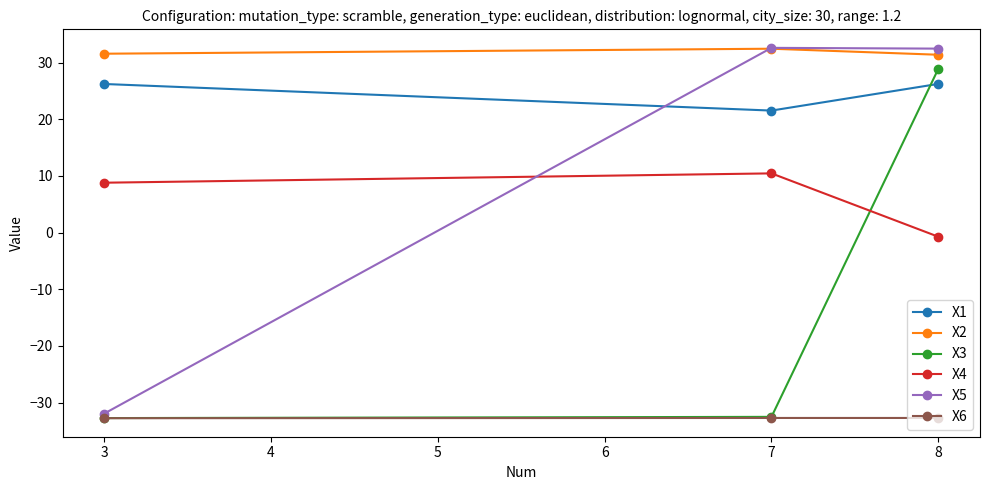

What is the minimum value for X4?

-0.7